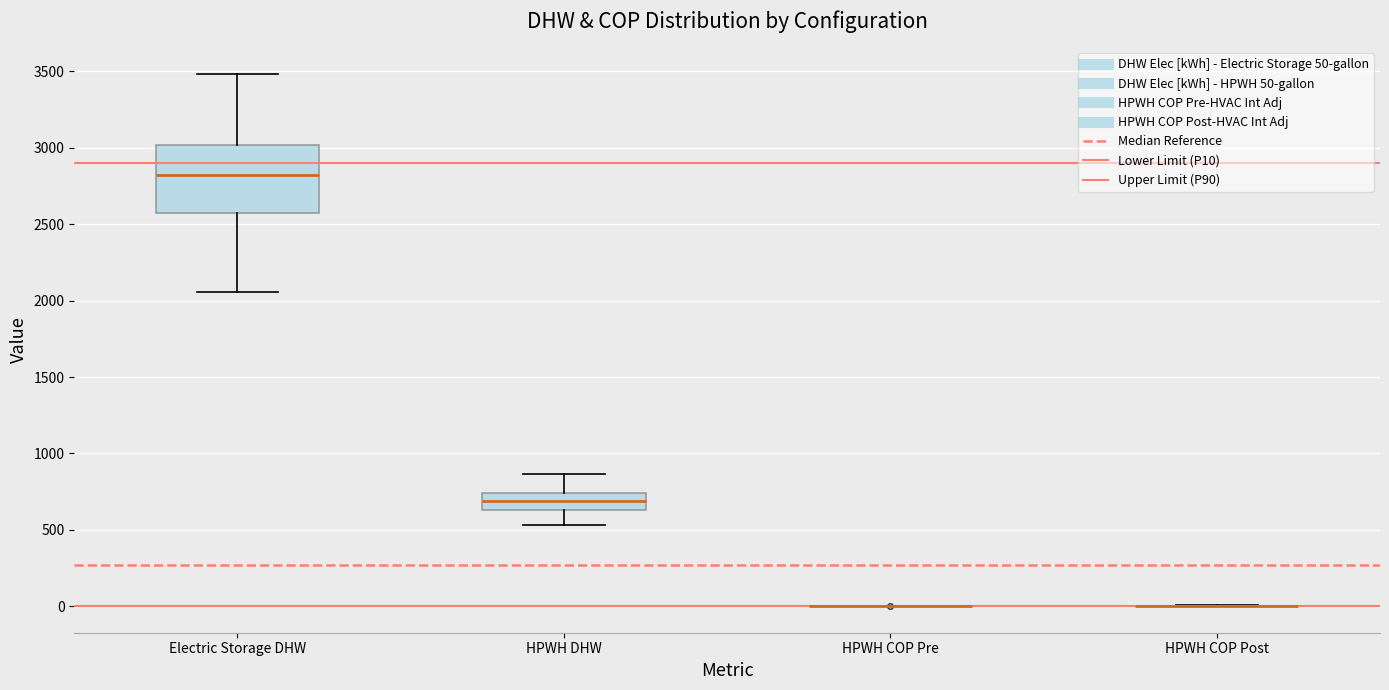

Where is the lower edge of the box for Electric Storage DHW on the y-axis? The values are not printed on the chart, so give them approximately, as read against the axis.

2550